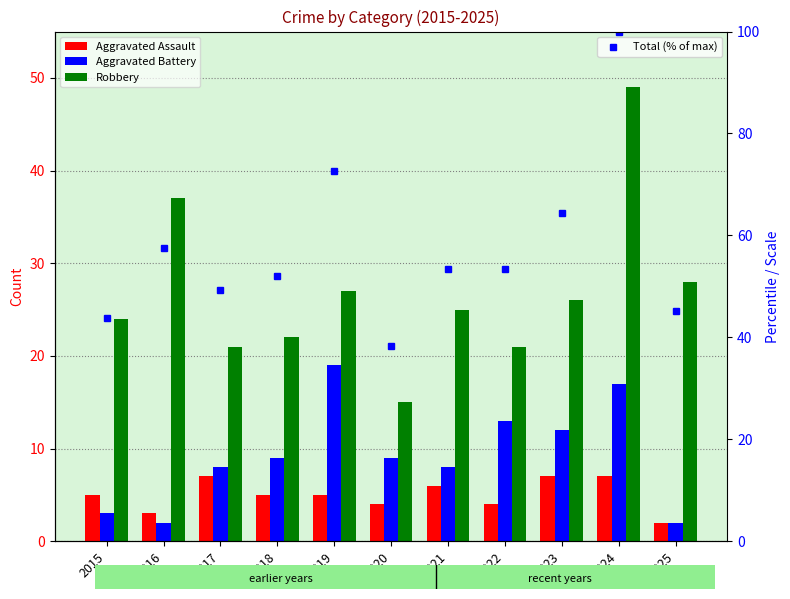

Reading left to right, transcribe all the data shown in this chart.

Aggravated Assault: 5.0	3.0	7.0	5.0	5.0	4.0	6.0	4.0	7.0	7.0	2.0
Aggravated Battery: 3.0	2.0	8.0	9.0	19.0	9.0	8.0	13.0	12.0	17.0	2.0
Robbery: 24.0	37.0	21.0	22.0	27.0	15.0	25.0	21.0	26.0	49.0	28.0
Total (% of max): 43.8	57.5	49.3	52.1	72.6	38.4	53.4	53.4	64.4	100.0	45.2